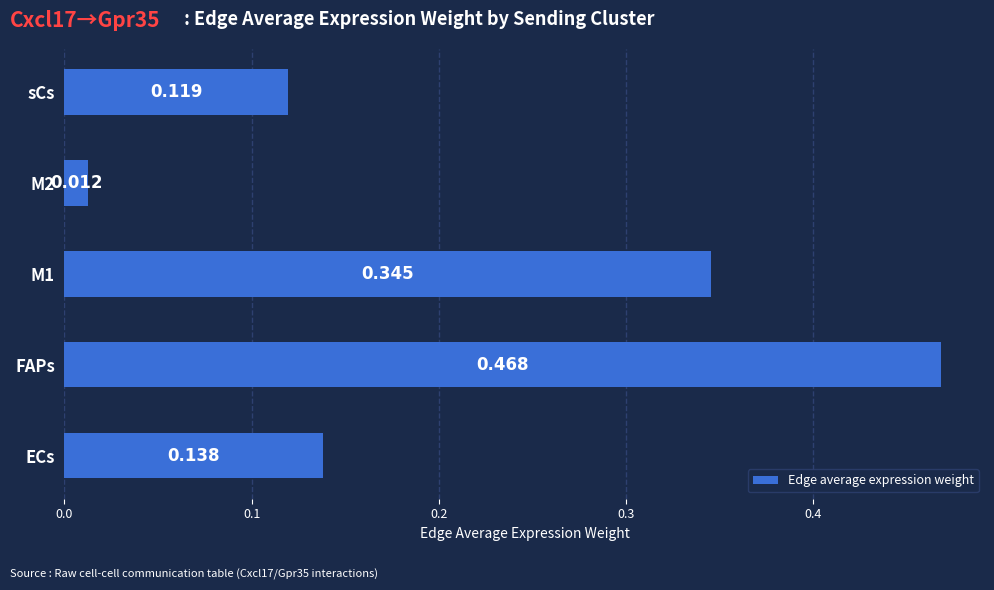

Which has a higher value, FAPs or sCs?

FAPs